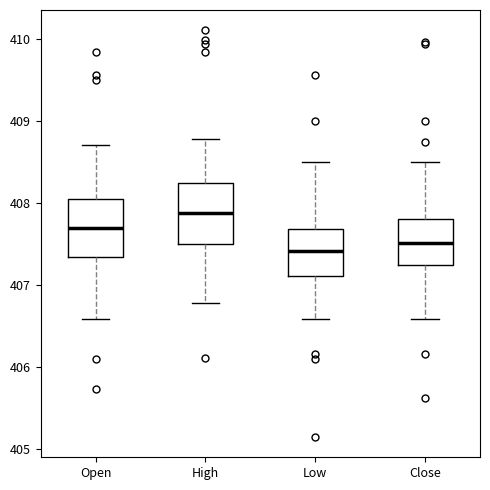

Where is the upper edge of the box for High on the y-axis? The values are not printed on the chart, so give them approximately, as read against the axis.

408.2